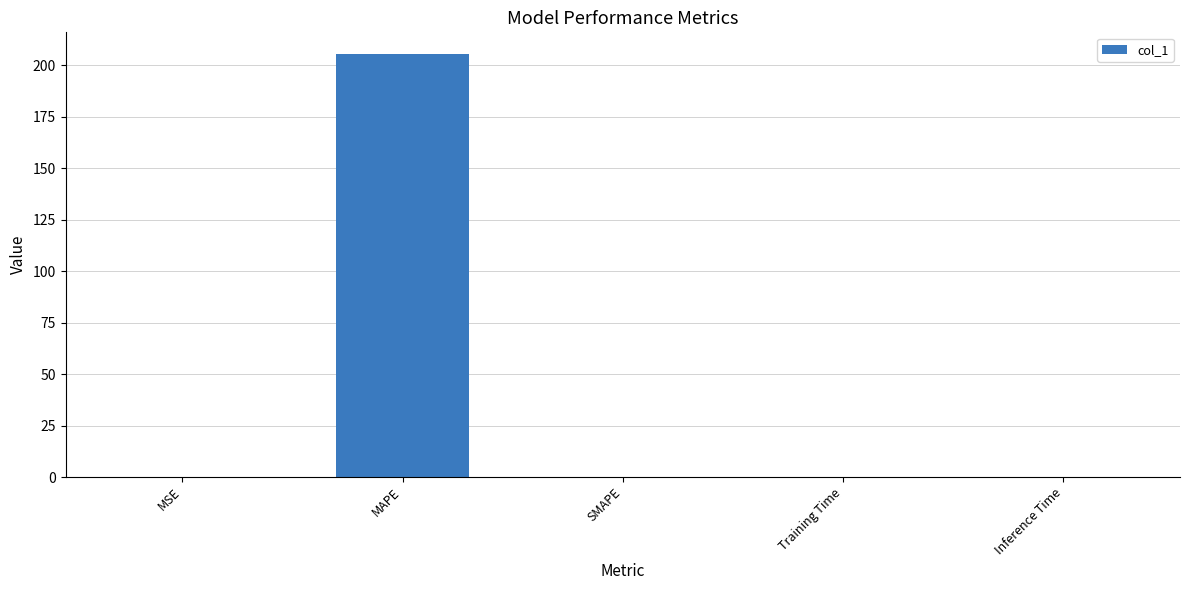

What is the maximum value shown in the chart?

205.7